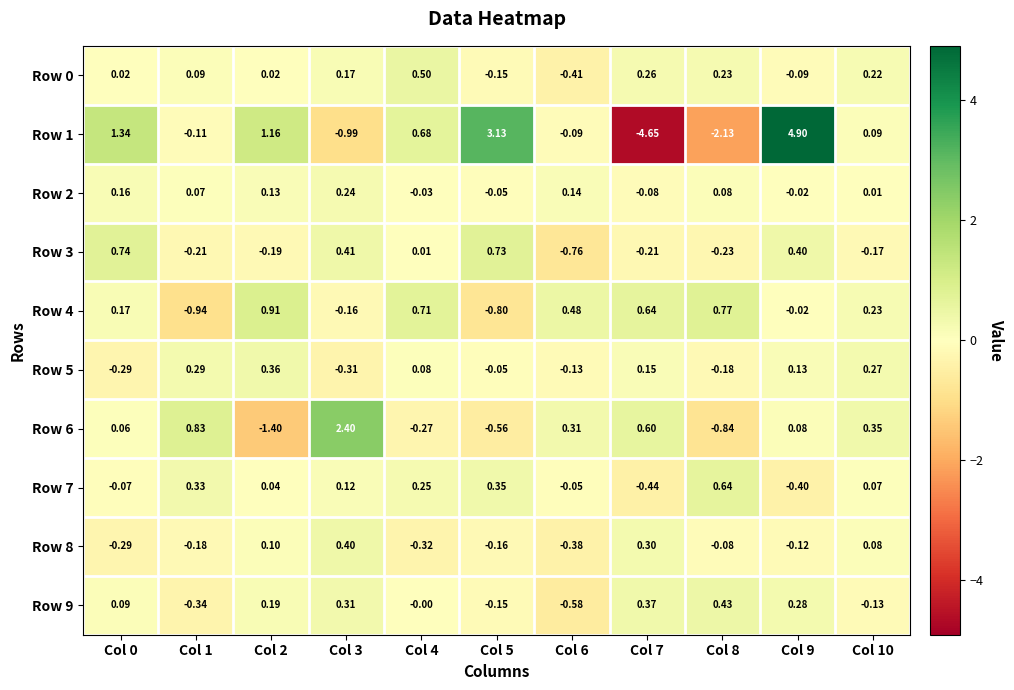

Is the value of Row 4 at Col 5 greater than the value of Row 9 at Col 0?

No